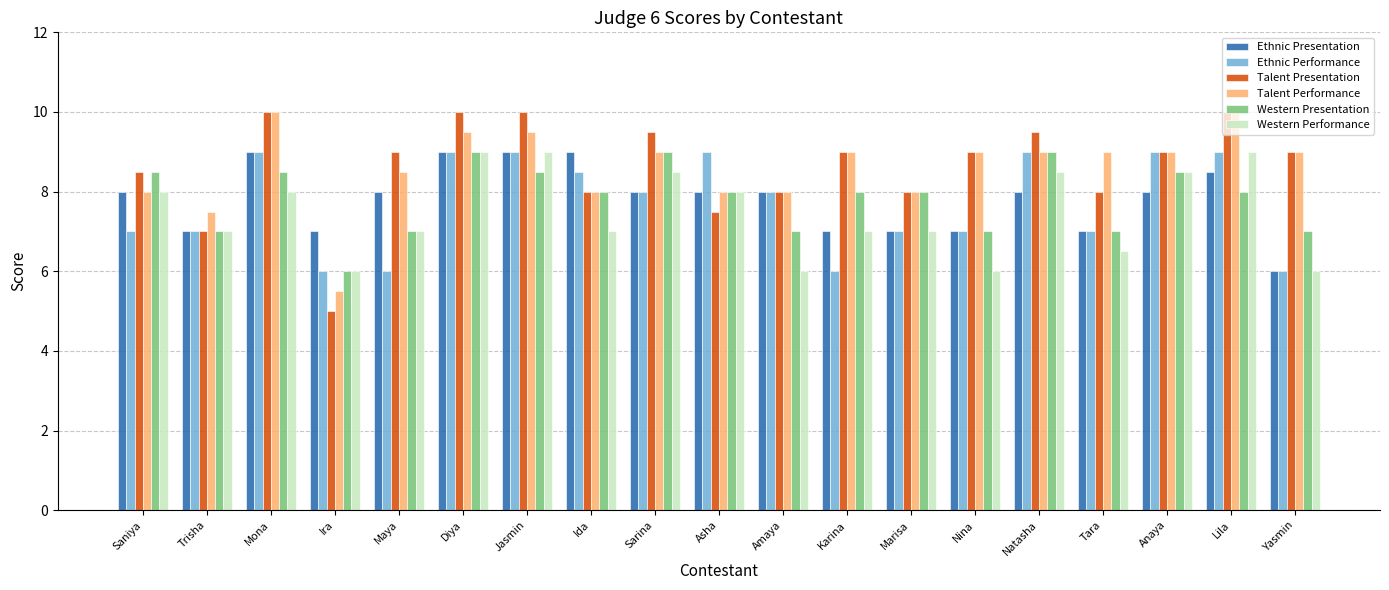

Is the value of Western Performance at Yasmin greater than the value of Ethnic Performance at Sarina?

No